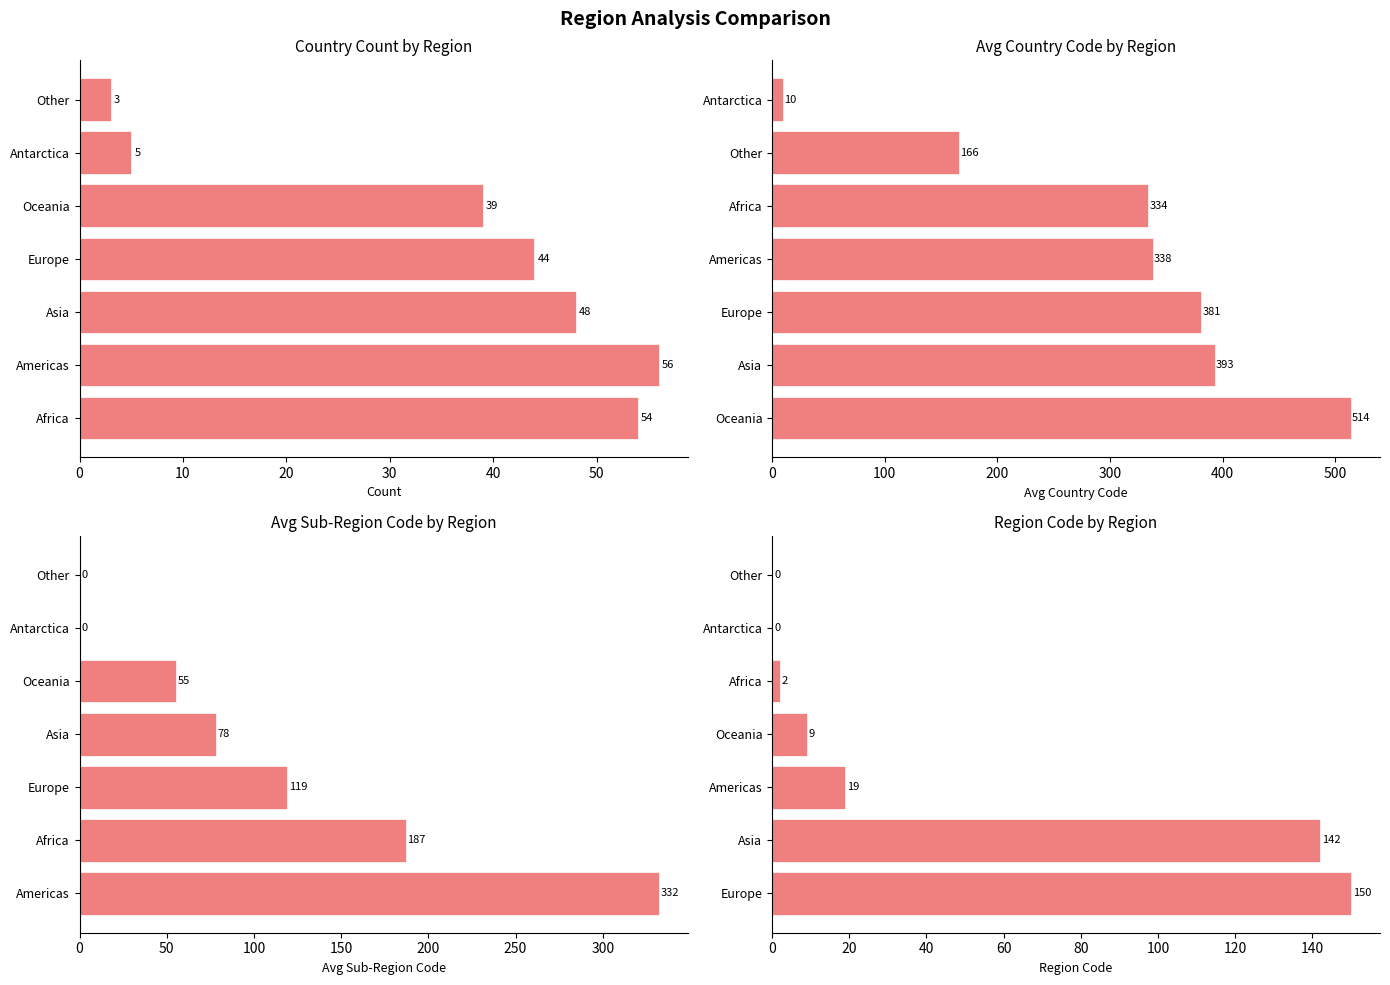

What is the total value across all series at 30?

469